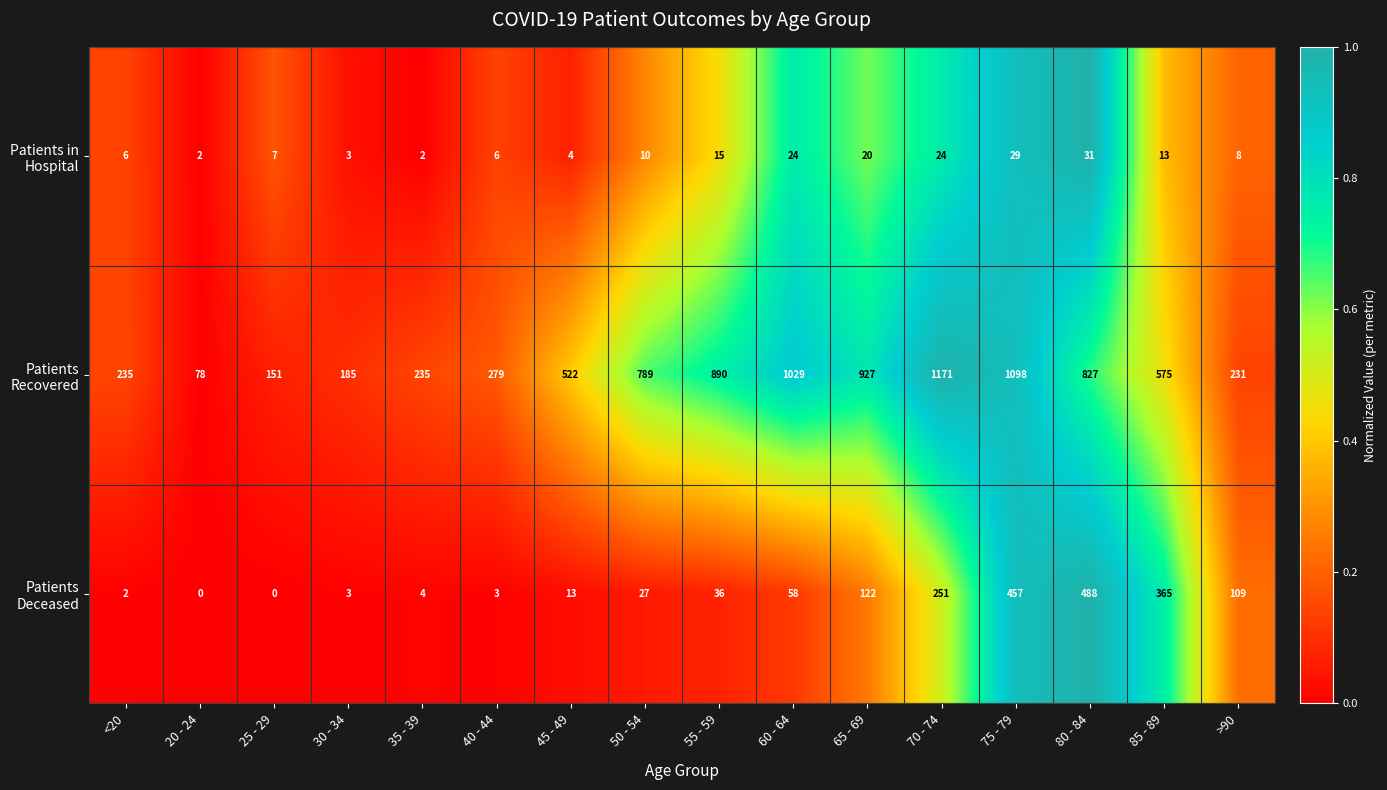

What is the greatest value displayed?

1171